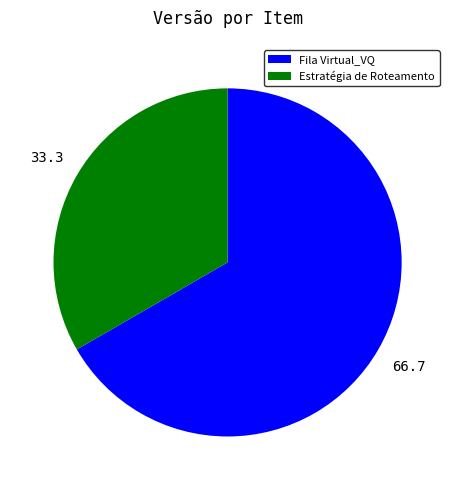

Rank the categories by value from lowest to highest.

Estratégia de Roteamento, Fila Virtual_VQ